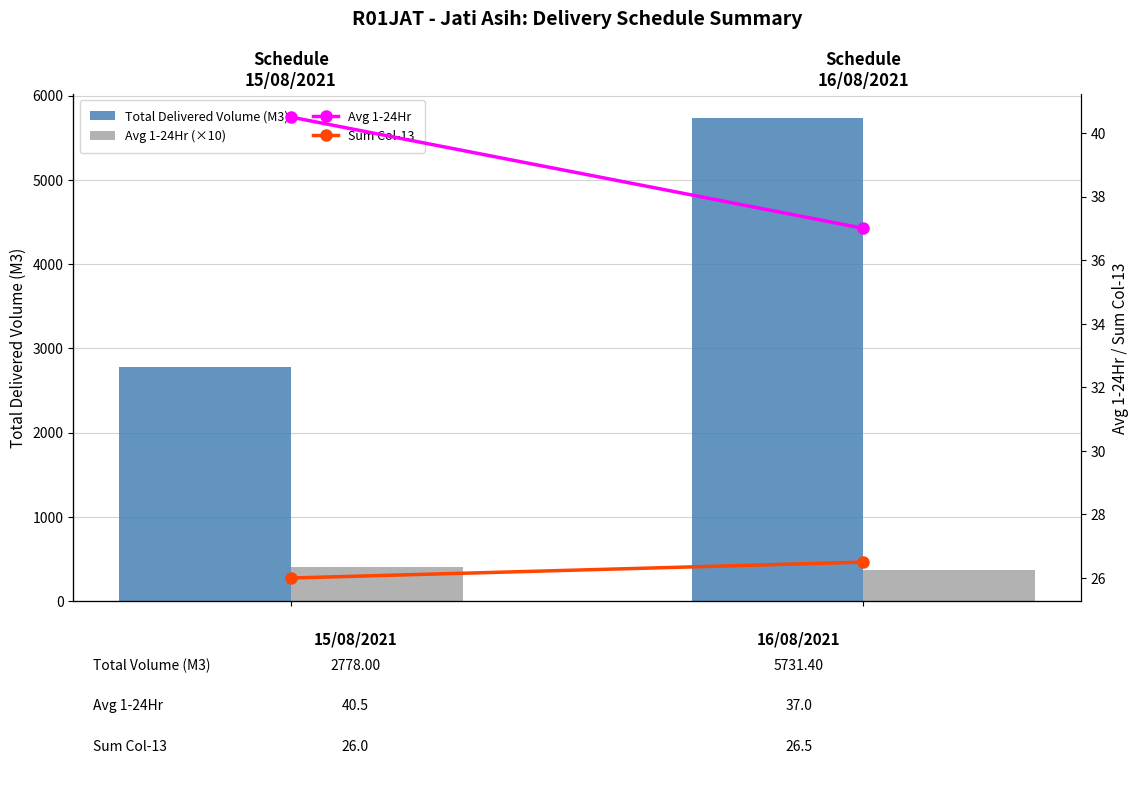

How many bars are there in each group?

4